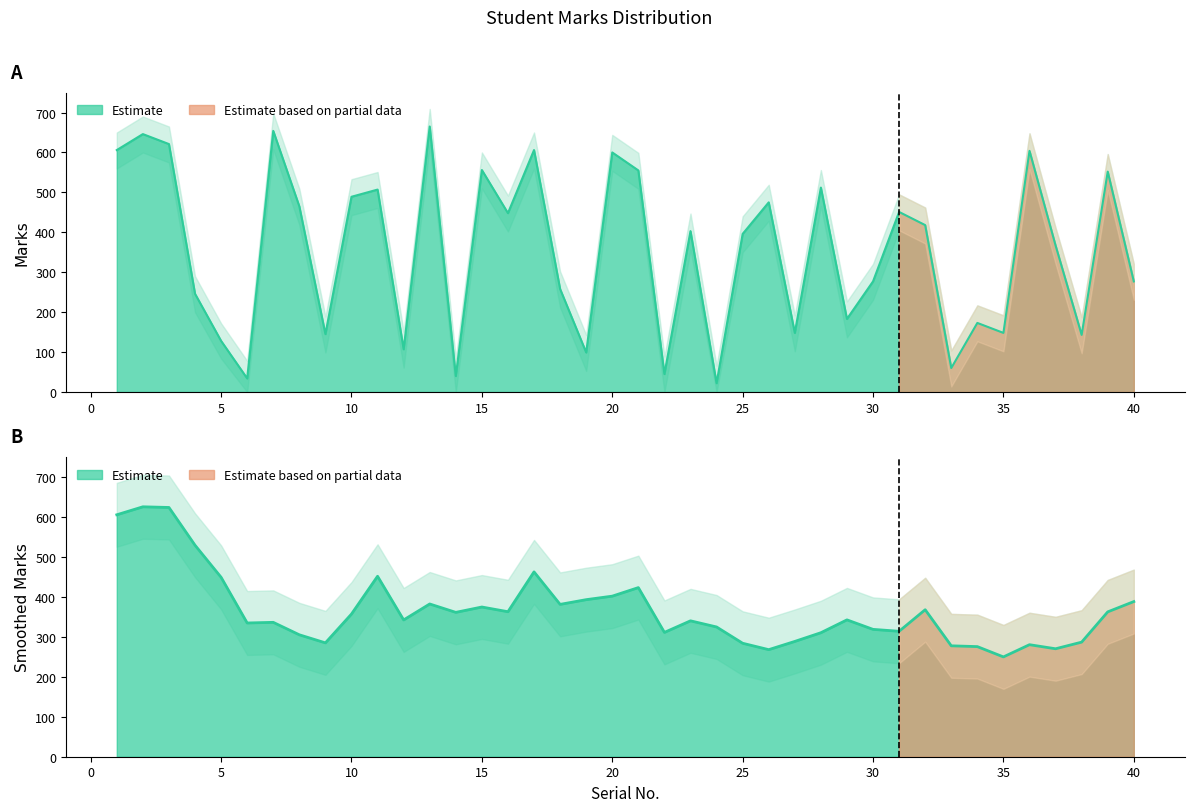

Is the value of Marks_upper at 28 greater than the value of Marks at 14?

Yes